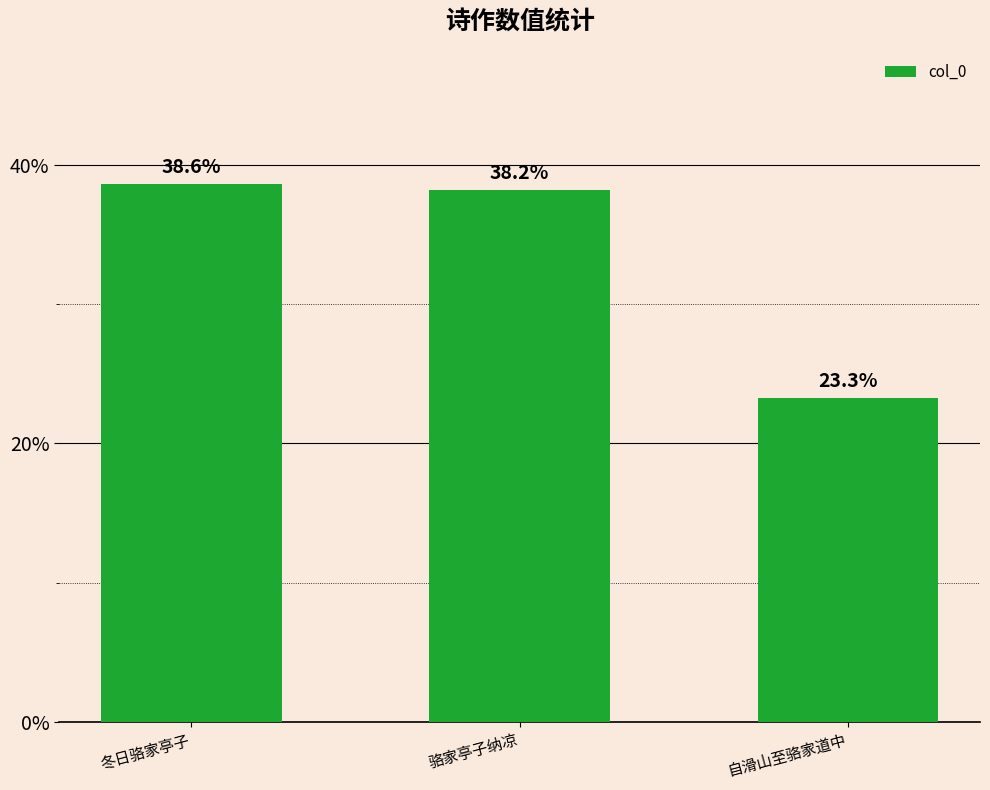

What position from the right is 冬日骆家亭子?

3